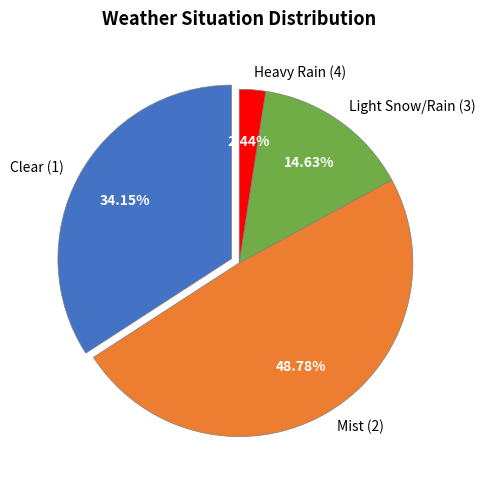

Which slice is the largest?

Mist (2)